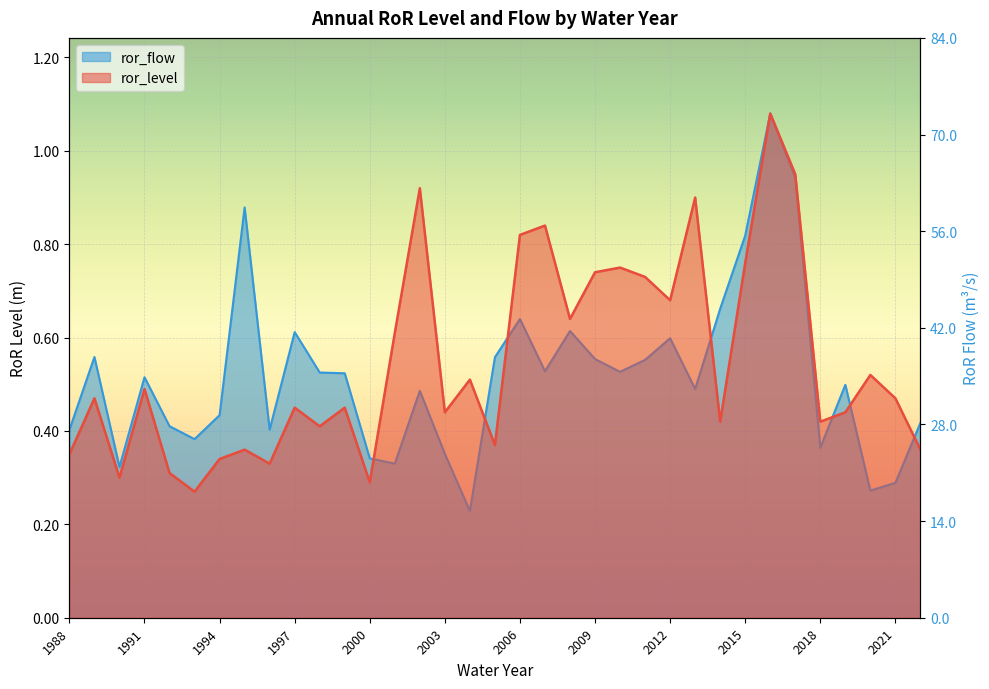

At which label does ror_flow reach its peak?

2016